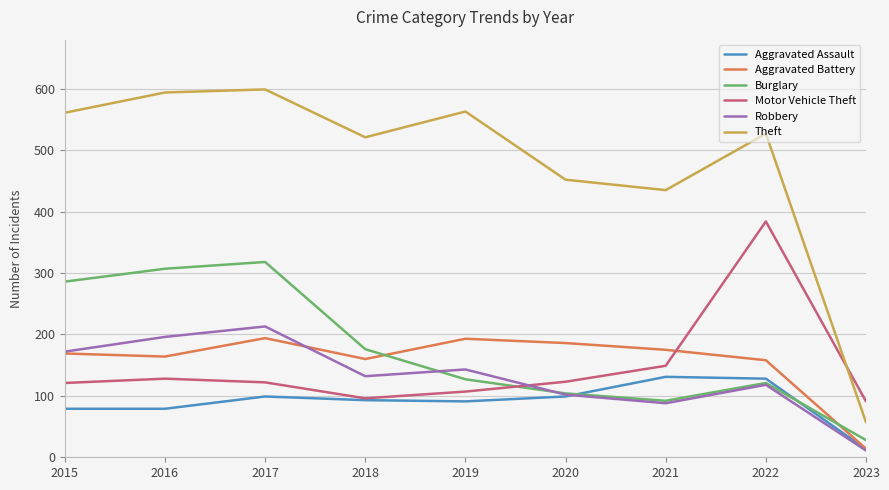

What is the total value across all series at 2022?

1436